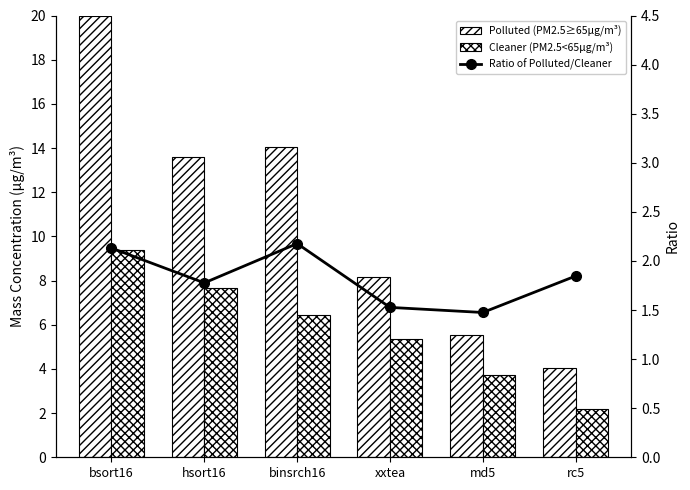

The Polluted (PM2.5≥65μg/m³) series shows 14.1 at xxtea. True or false?

False